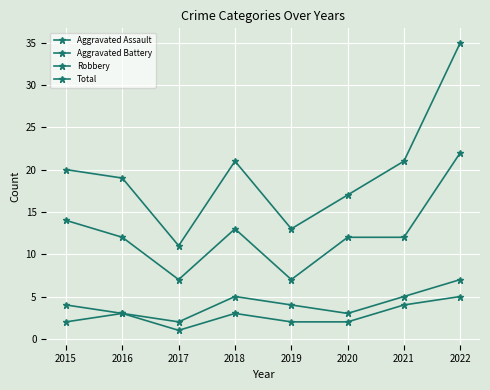

Which series has the largest total across all categories?

Total